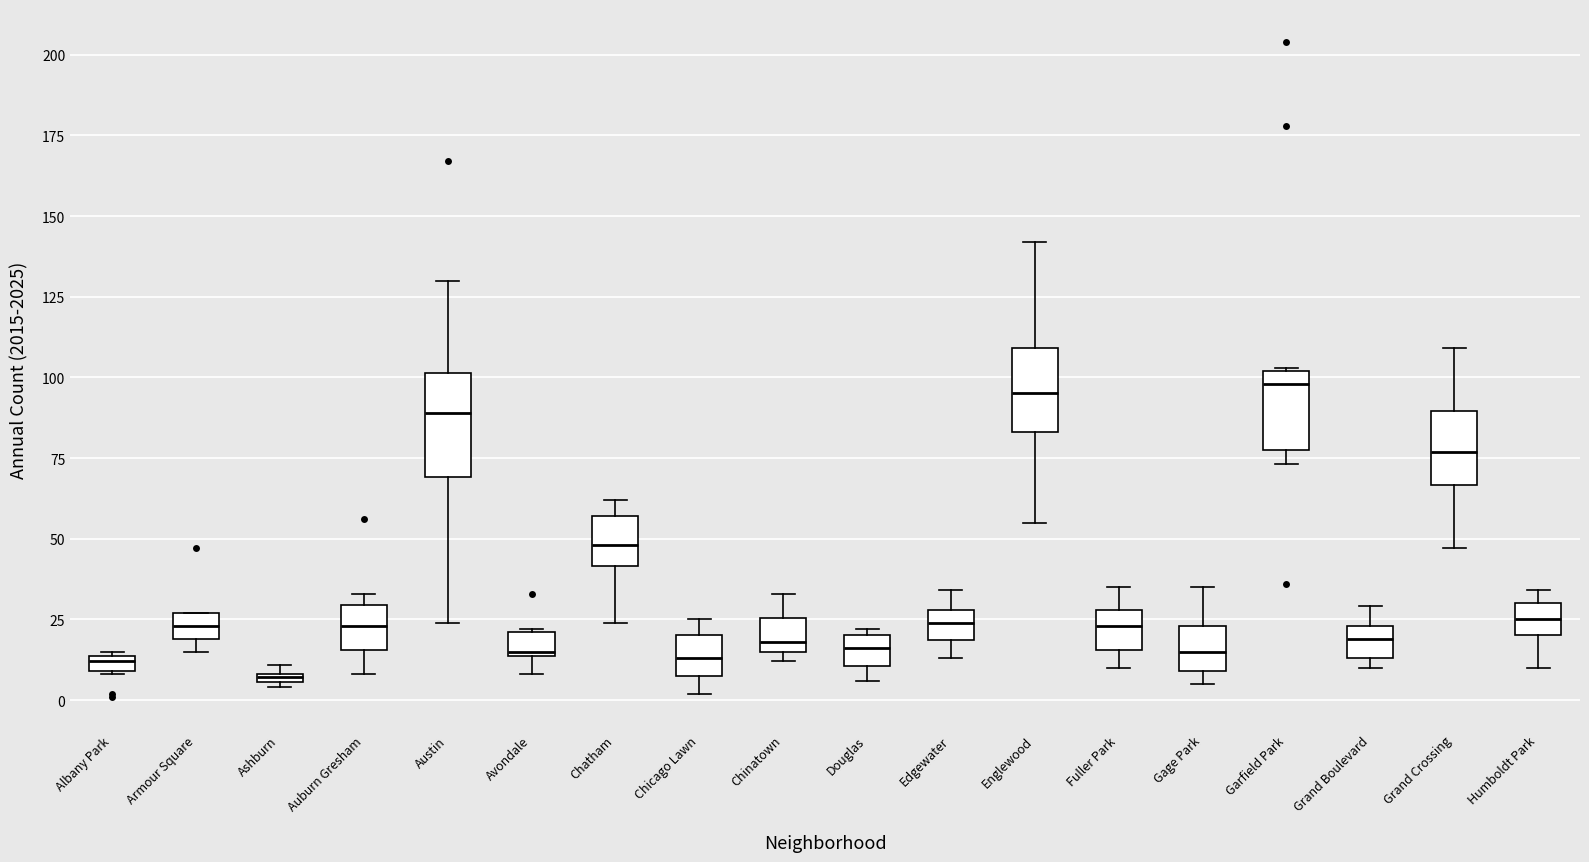

Which box is the tallest, from its lower edge to its upper edge?

Austin